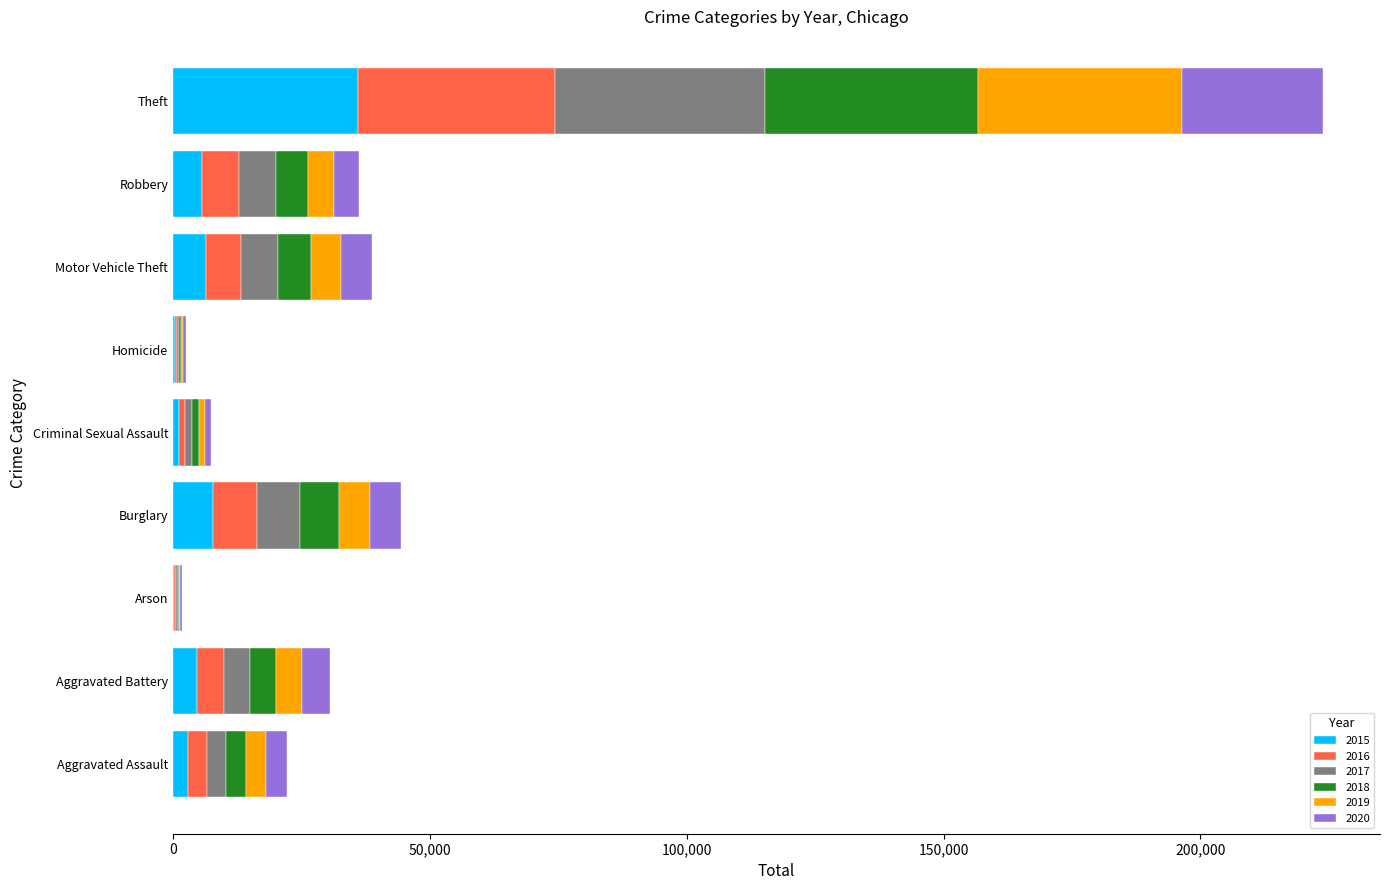

At which label does 2015 reach its peak?

Theft